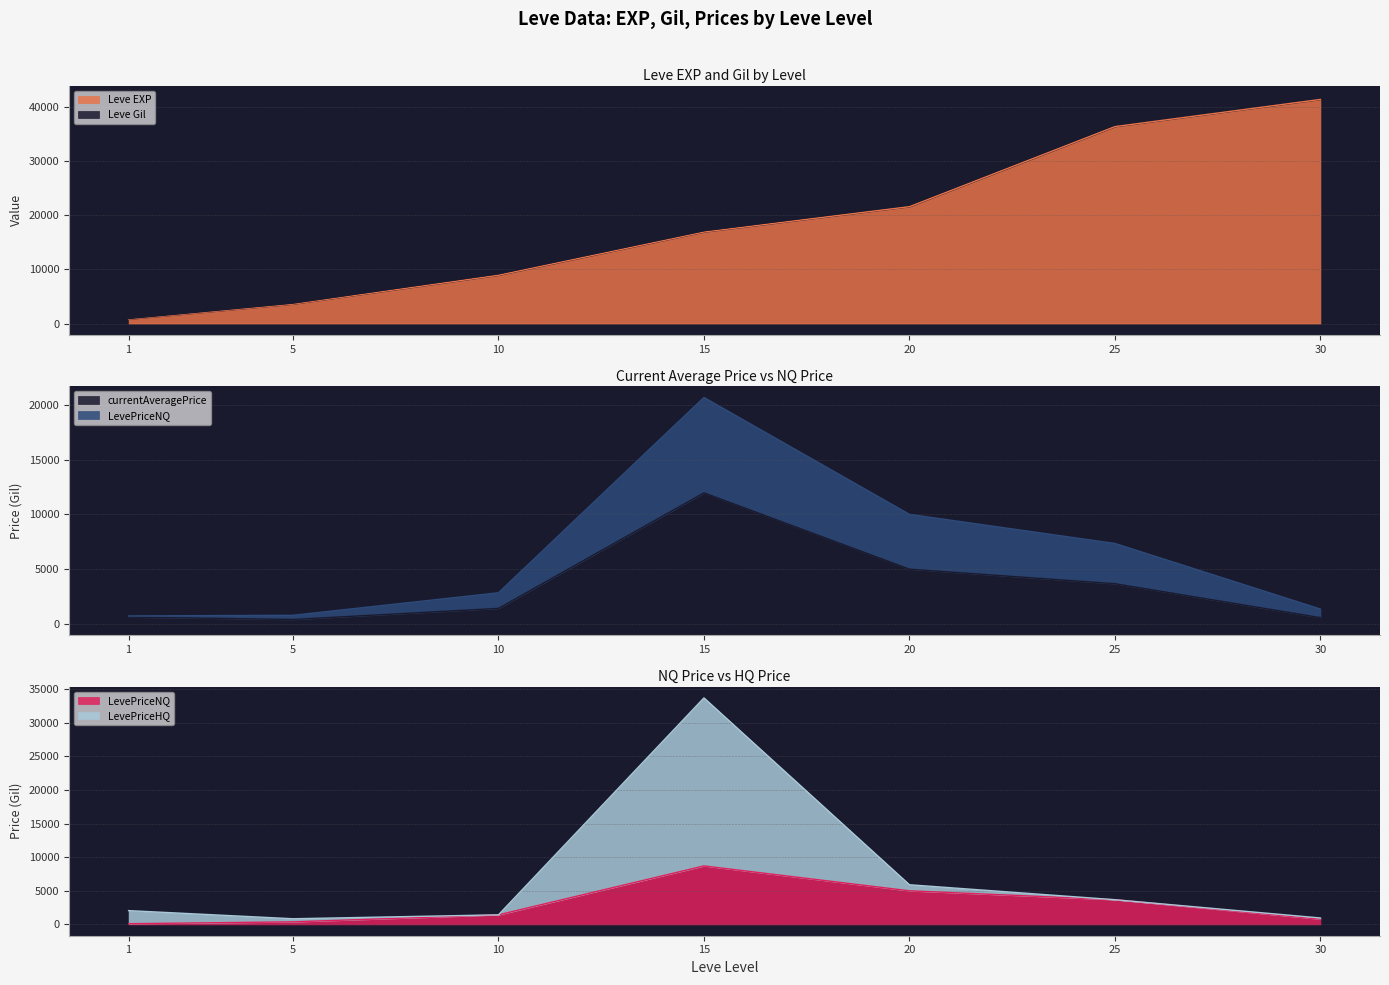

Reading left to right, what are all the values shown in this chart?

Leve EXP: 1=800	5=3600	10=8930	15=16920	20=21600	25=36390	30=41410
currentAveragePrice: 1=630	5=412	10=1423	15=11962	20=5000	25=3673	30=579
LevePriceNQ: 1=102	5=380	10=1423	15=8702	20=5000	25=3673	30=781
LevePriceHQ: 1=2051	5=840	10=1423	15=33702	20=5900	25=3673	30=955